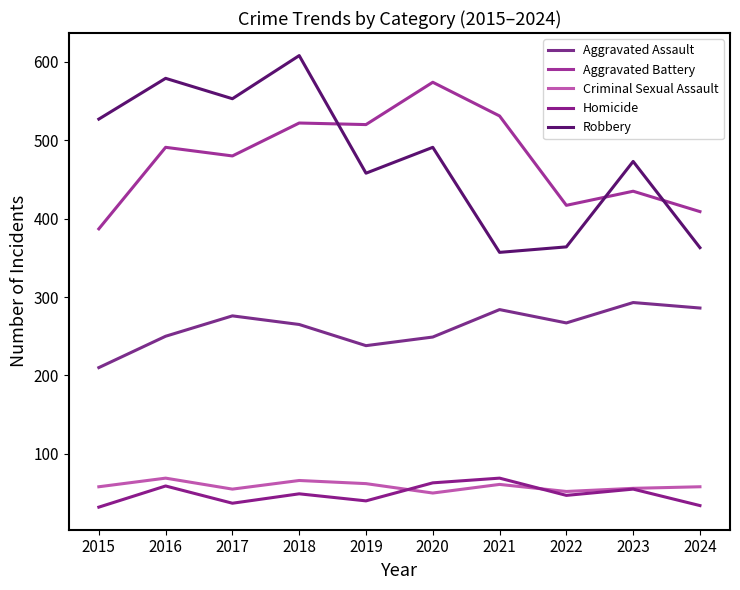

What are all the series names shown in the legend?

Aggravated Assault, Aggravated Battery, Criminal Sexual Assault, Homicide, Robbery